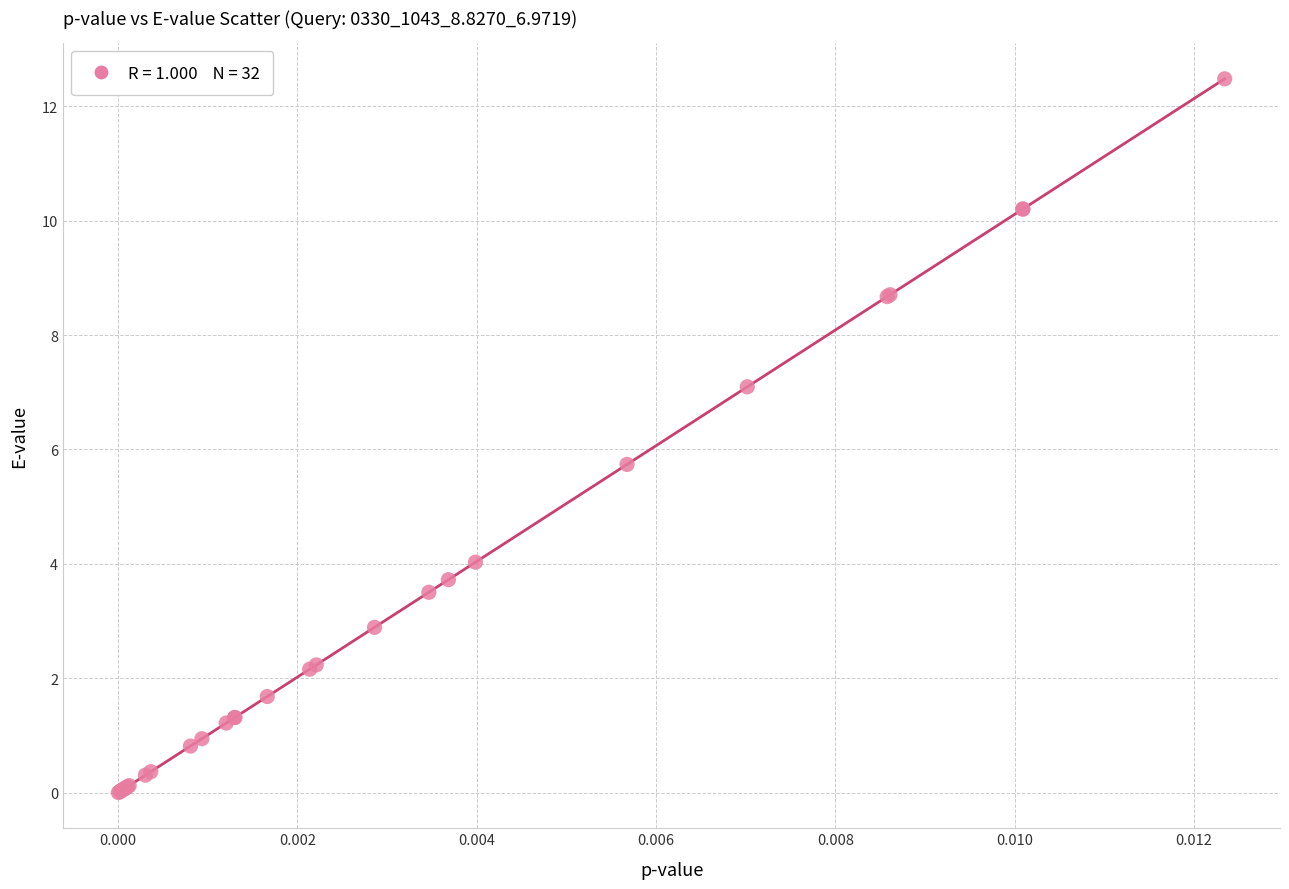

What Y value in the scatter plot is closest to 6?

5.7